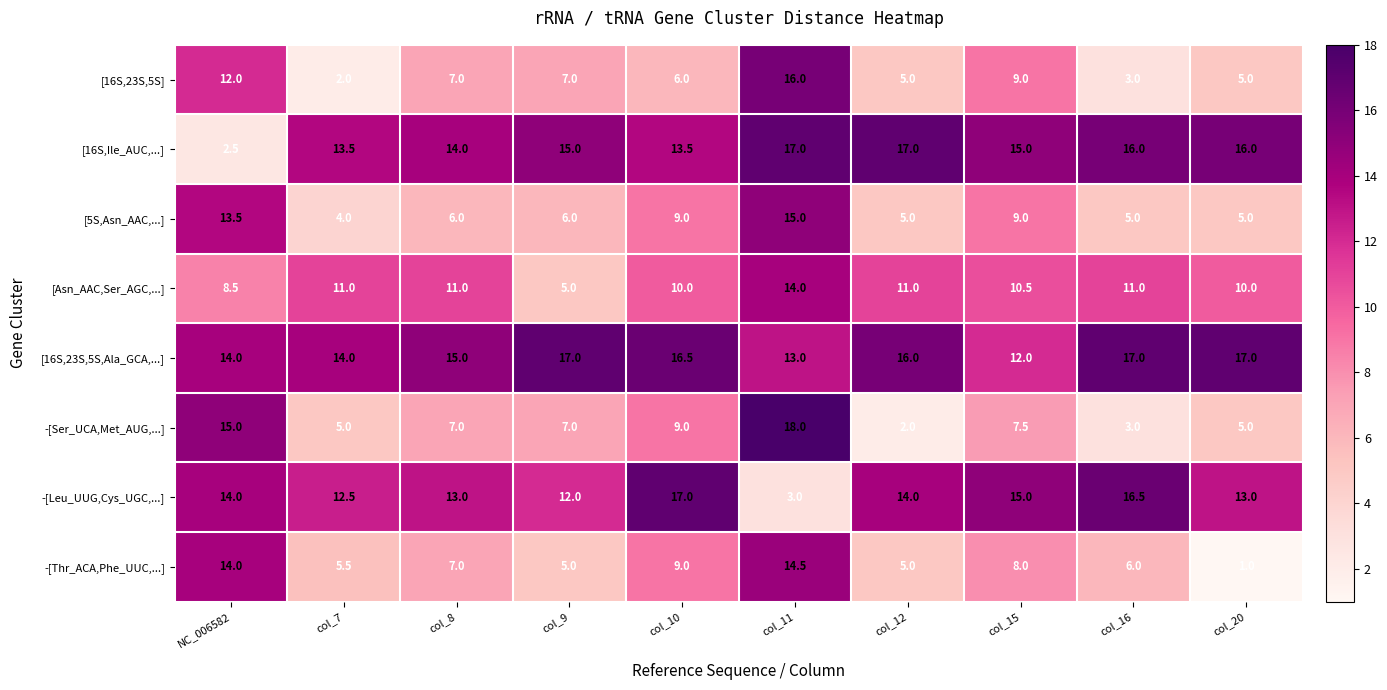

Count the [16S,23S,5S,Ala_GCA,...] values in the range 14 to 17.

8